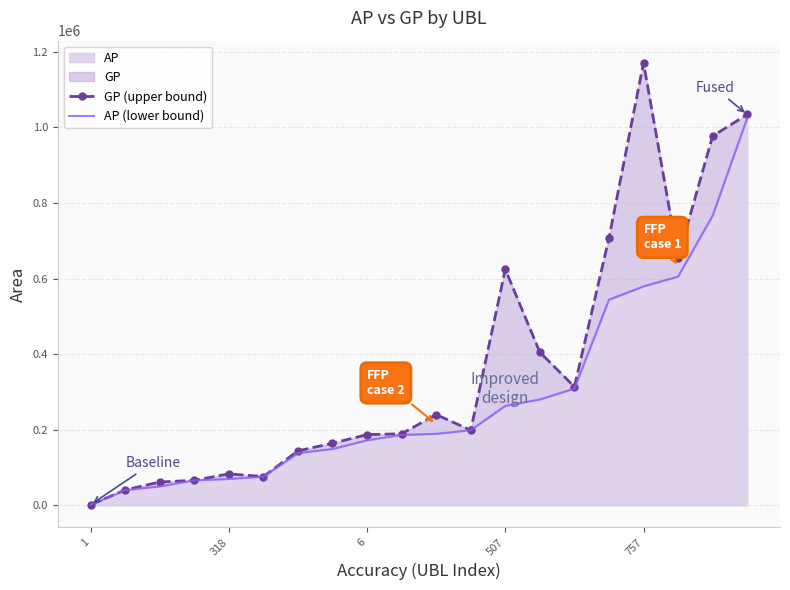

Which series has the largest total across all categories?

GP (upper bound)